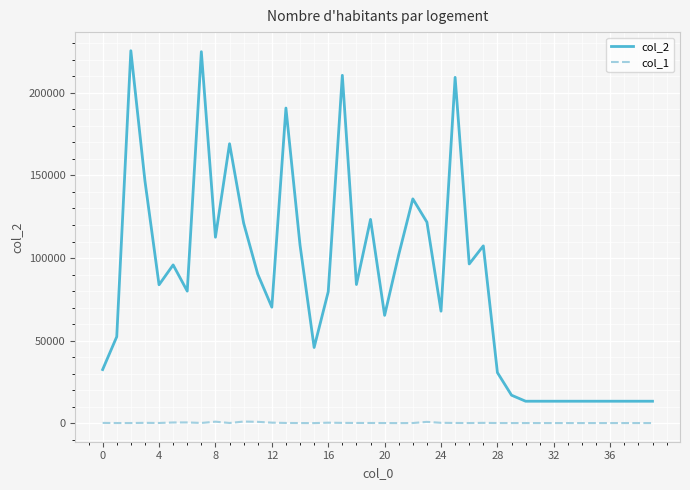

True or false: col_1 and col_2 cross at least once.

False